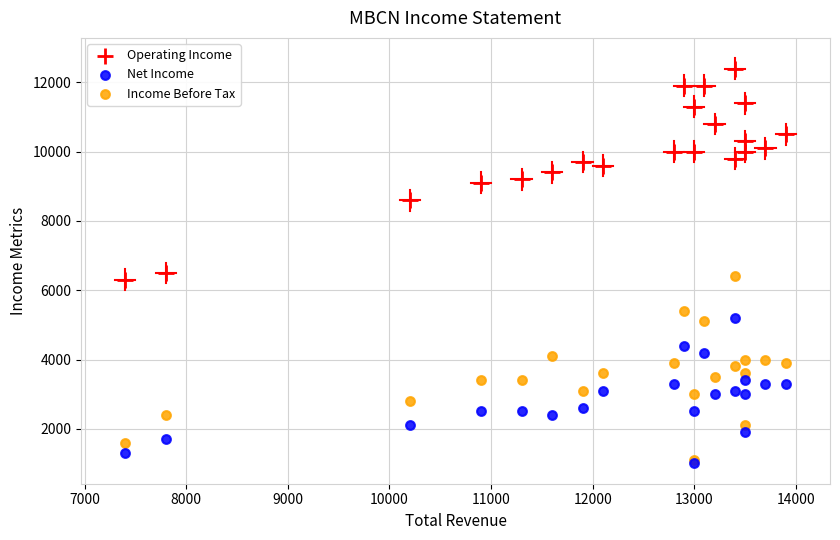

What are all the series names shown in the legend?

Operating Income, Net Income, Income Before Tax